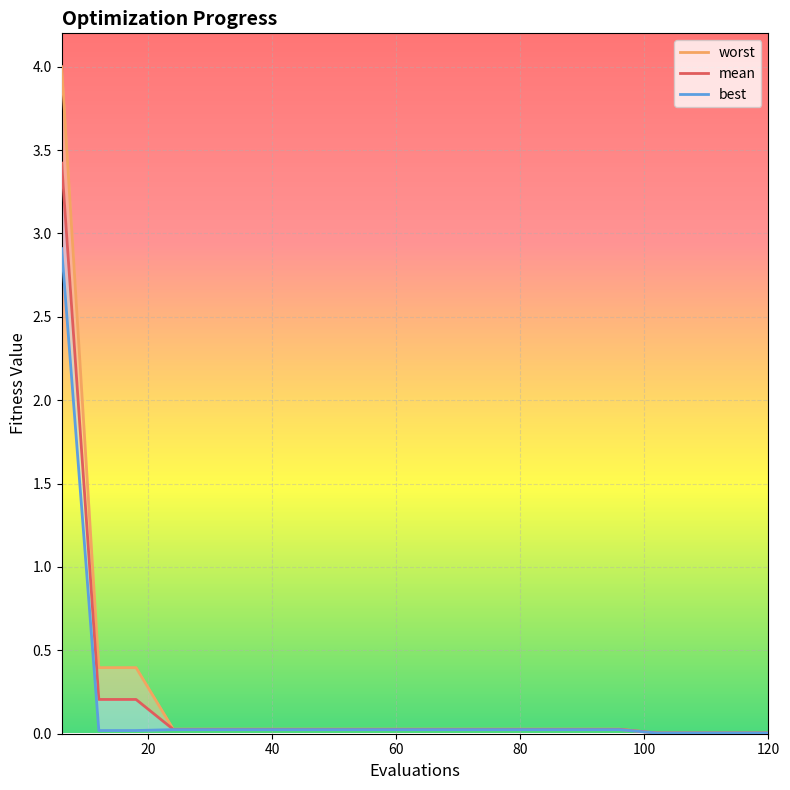

Reading right to left, what are all the values shown in this chart?

worst_line: 0.0	0.0	0.0	0.0	0.0	0.0	0.0	0.0	0.0	0.0	0.0	0.0	0.0	0.0	0.0	0.0	0.0	0.4	0.4	4.0
mean: 0.0	0.0	0.0	0.0	0.0	0.0	0.0	0.0	0.0	0.0	0.0	0.0	0.0	0.0	0.0	0.0	0.0	0.2	0.2	3.4
best_line: 0.0	0.0	0.0	0.0	0.0	0.0	0.0	0.0	0.0	0.0	0.0	0.0	0.0	0.0	0.0	0.0	0.0	0.0	0.0	2.9